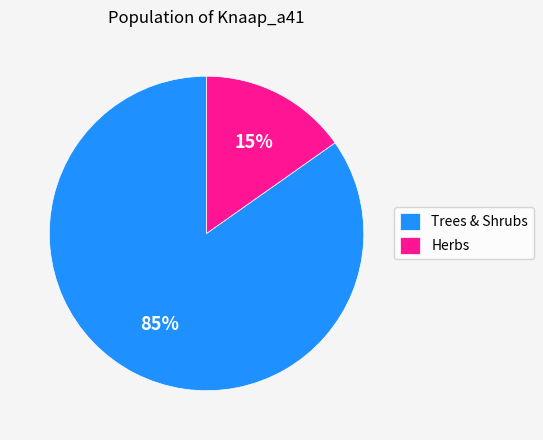

Which slice is the largest?

Trees & Shrubs